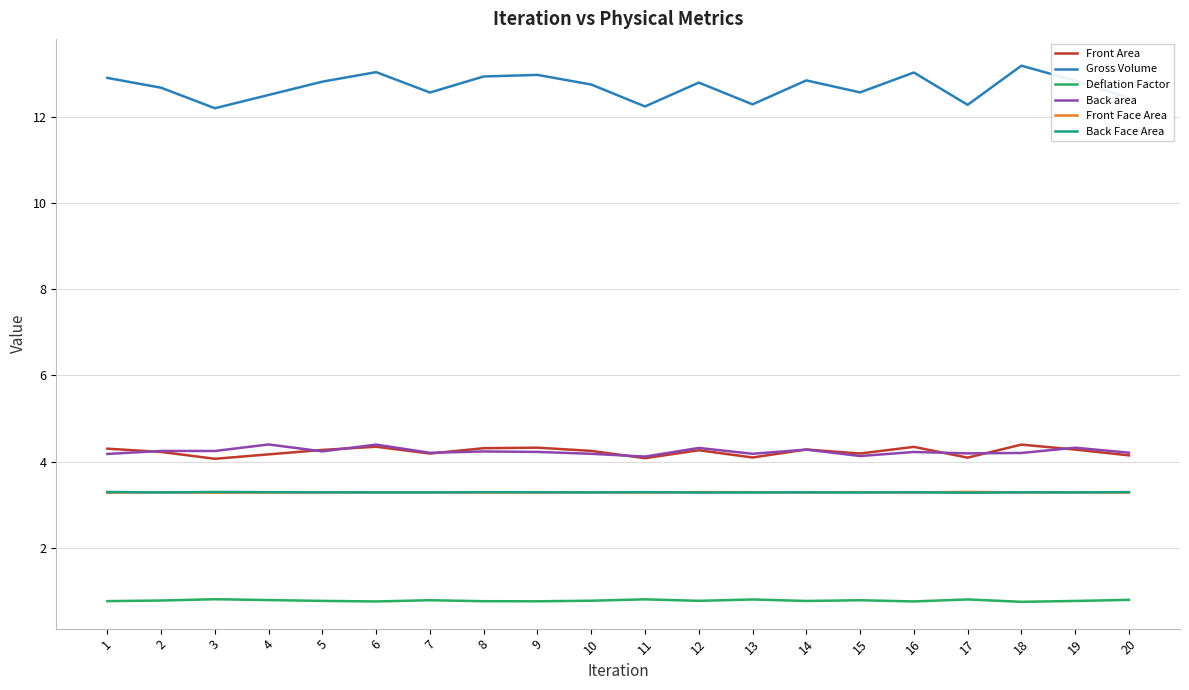

True or false: Gross Volume and Back area cross at least once.

False